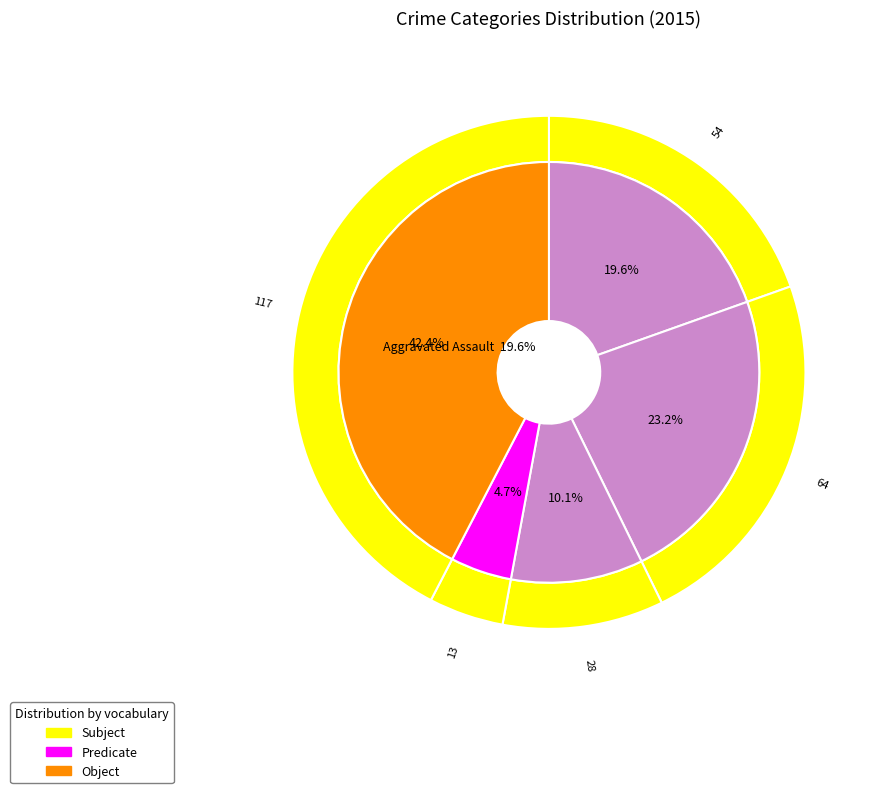

Is the sum of Aggravated Assault and Criminal Sexual Assault greater than half?

No